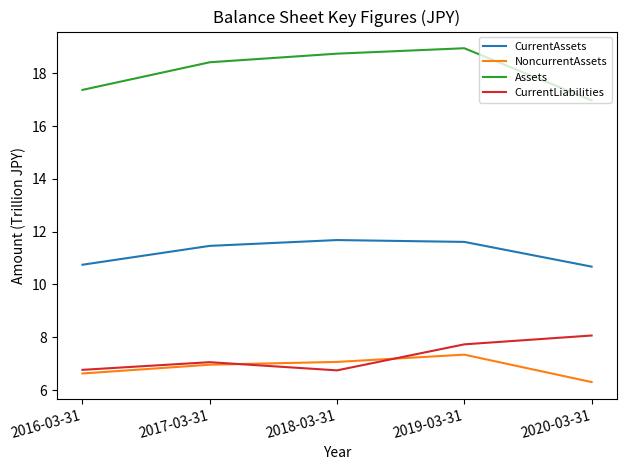

What is the maximum value for NoncurrentAssets?

7.3